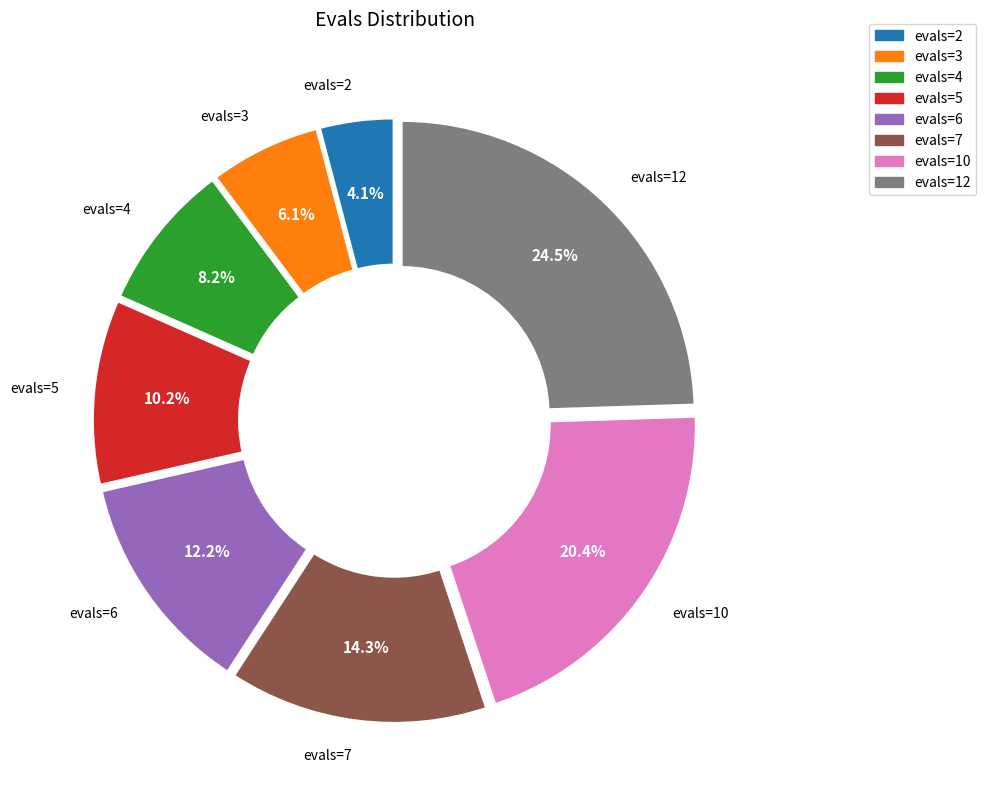

Does any single category account for the majority?

No